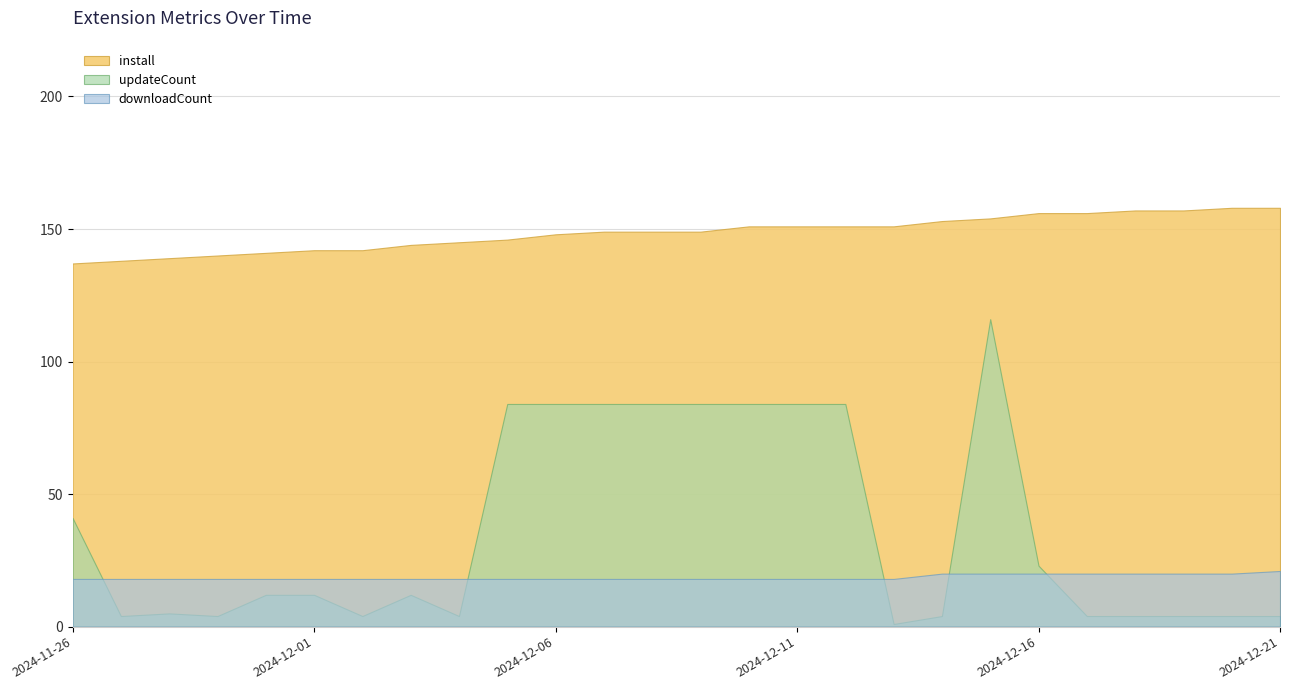

Rank the series by their maximum value, from highest to lowest.

install, updateCount, downloadCount